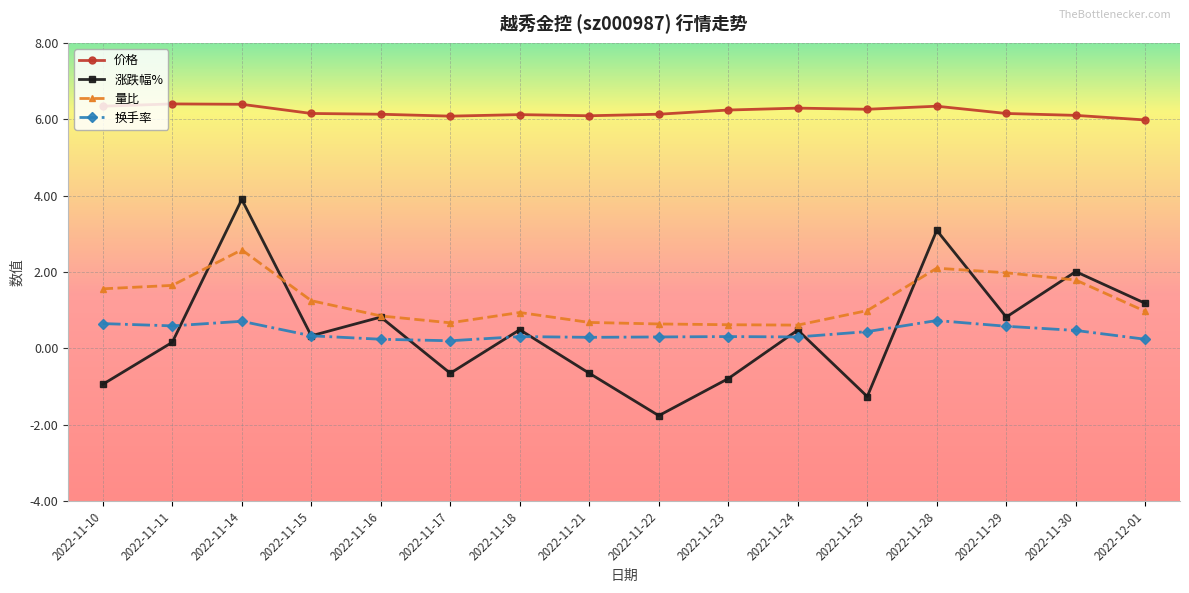

The value of 价格 at 2022-11-21 is 6.1. True or false?

True